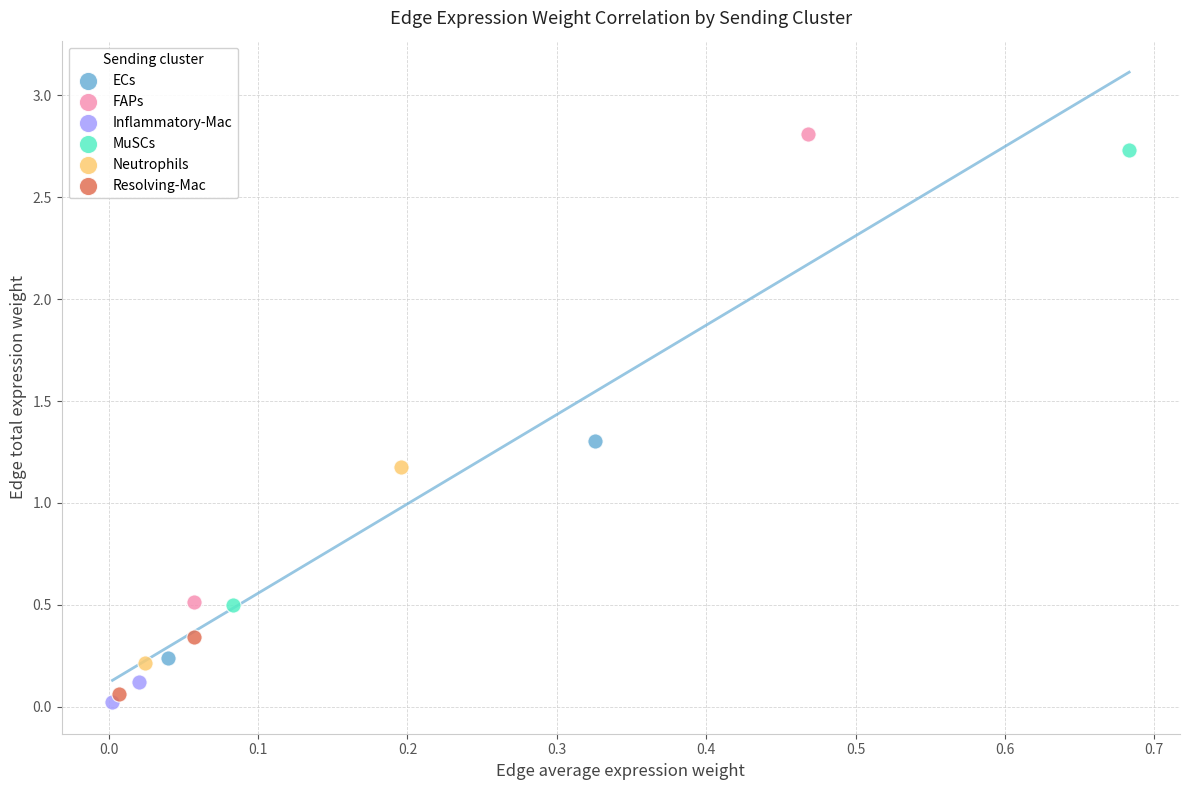

Which series has the widest spread of Y values?

FAPs